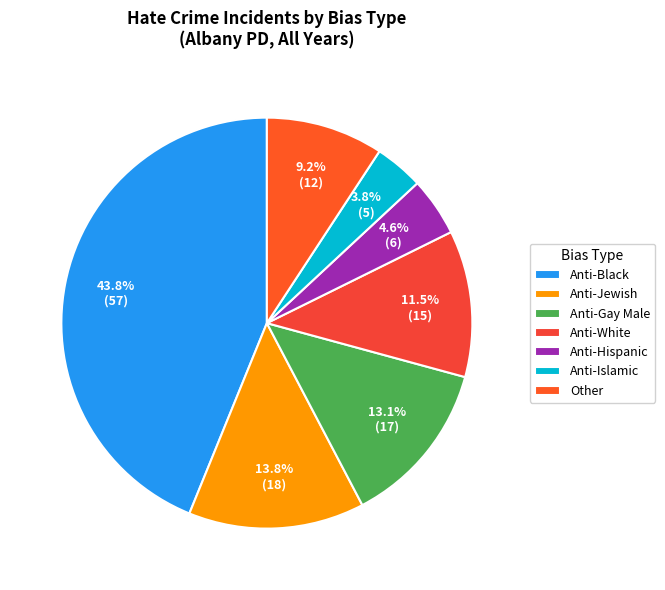

To the nearest percent, what is the difference between the largest and smallest slice percentages?

40%